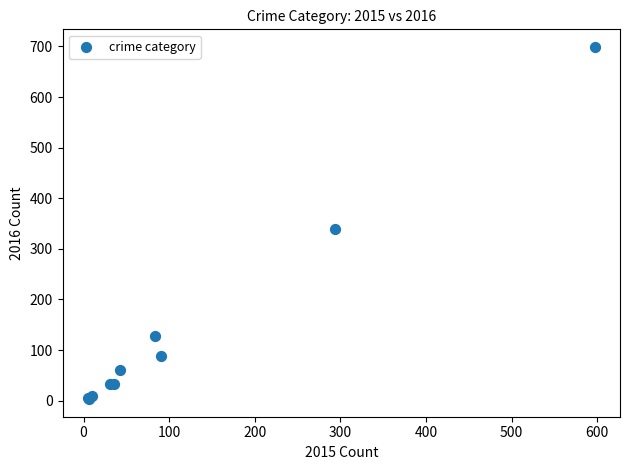

What Y value in the scatter plot is closest to 351?

340